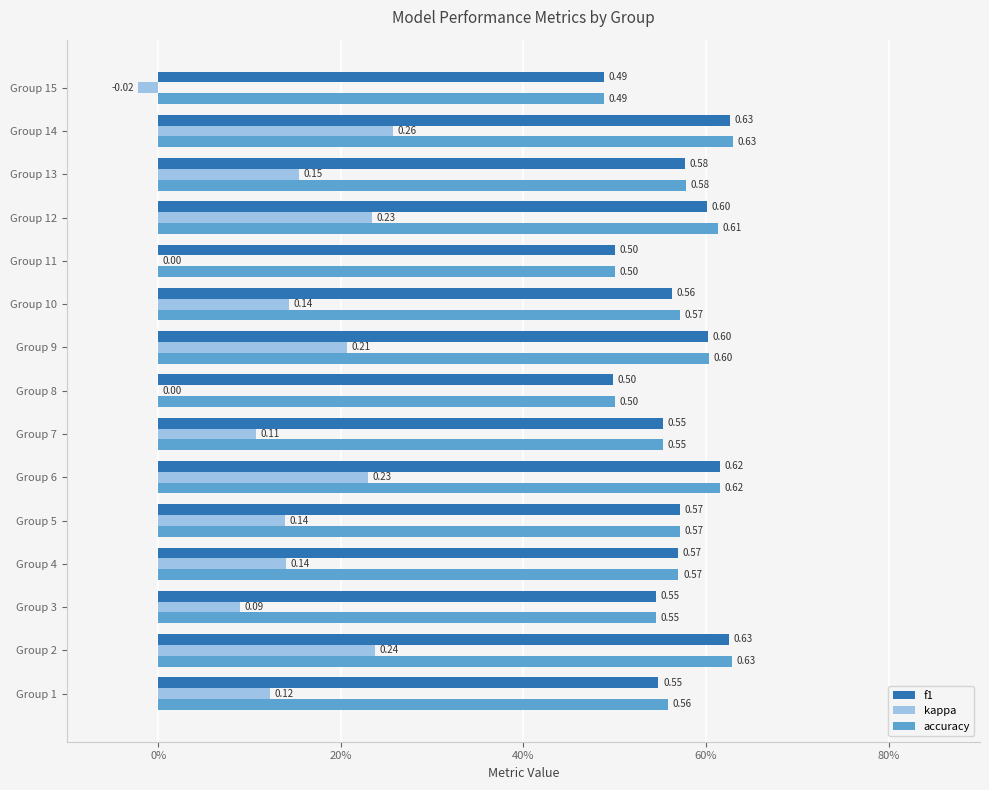

What are all the series names shown in the legend?

f1, kappa, accuracy